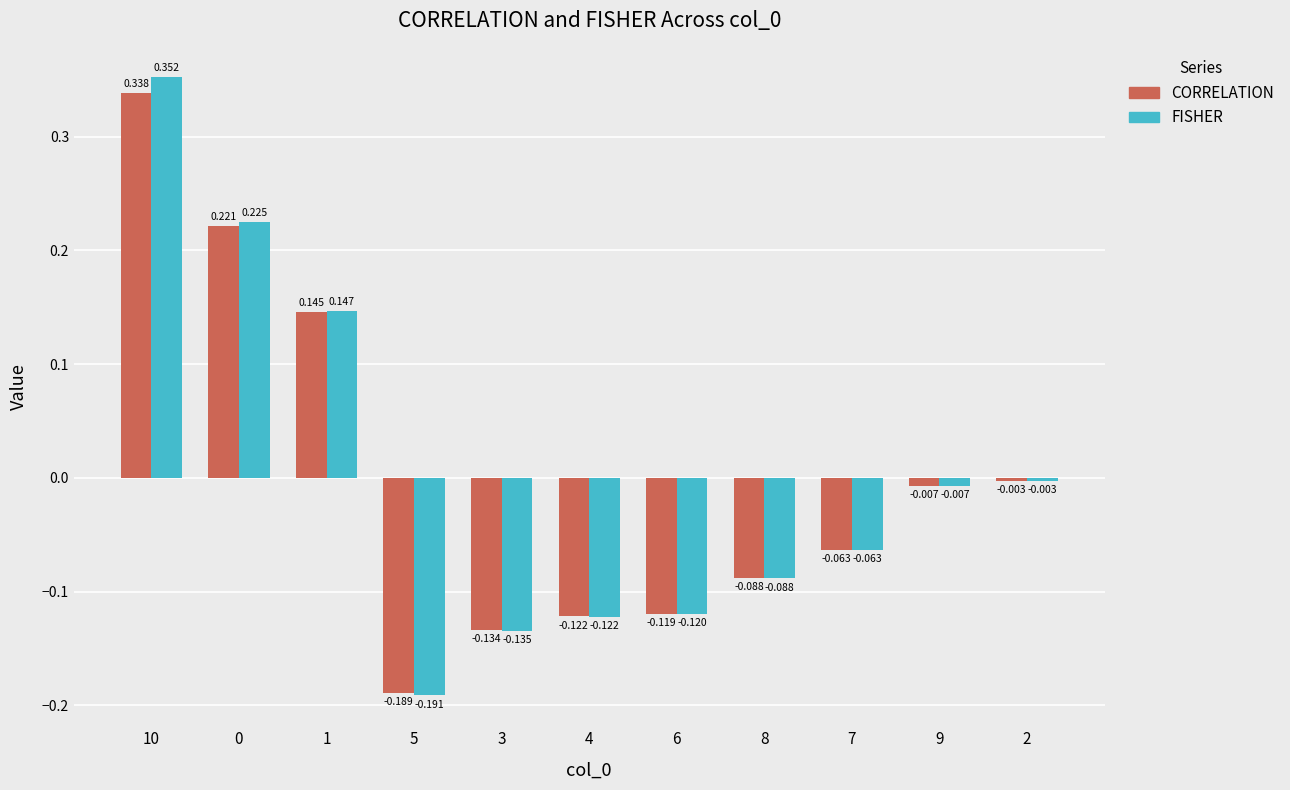

Is the value of FISHER at 9 greater than the value of CORRELATION at 8?

Yes